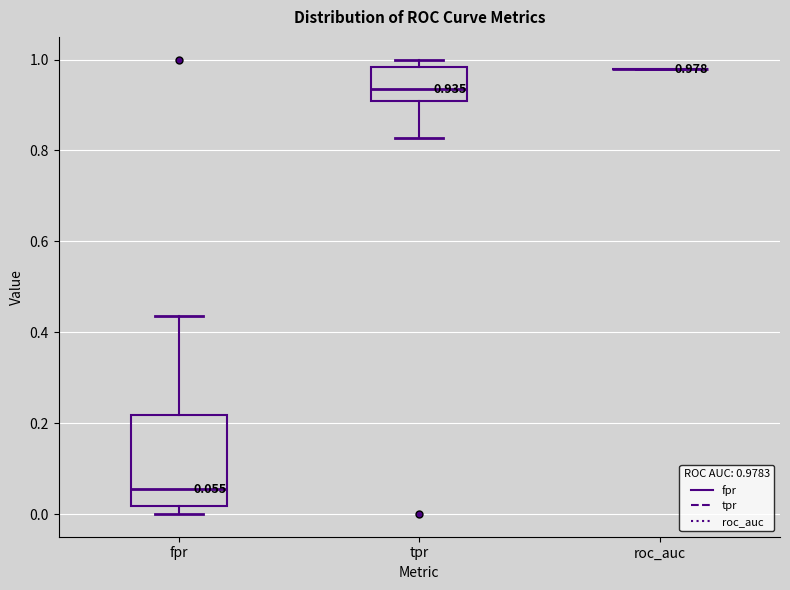

Comparing the boxes themselves (not the whiskers), which one is the tallest?

fpr